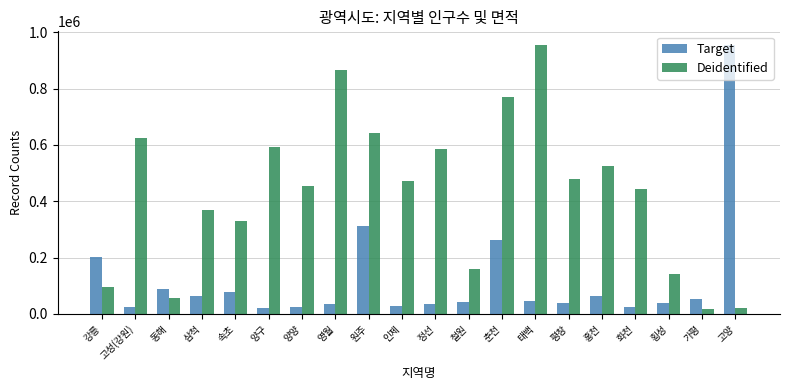

What is the label of the 9th bar from the left?

원주